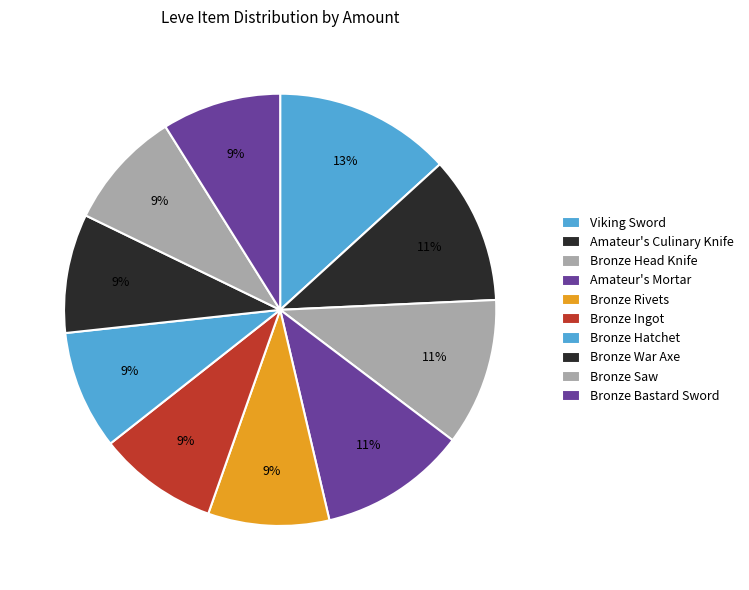

Count the number of slices in the pie.

10